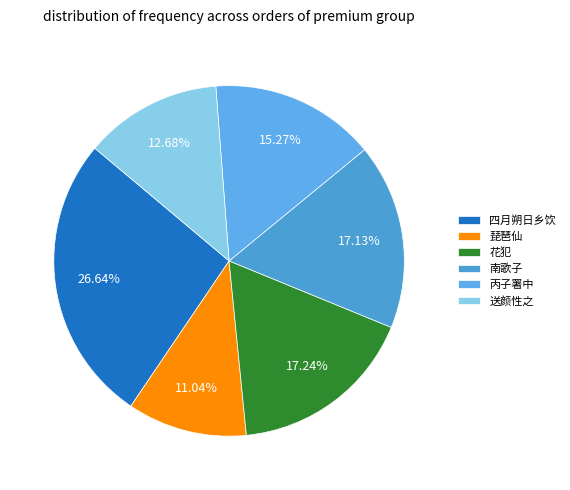

To the nearest percent, what is the difference between the largest and smallest slice percentages?

16%